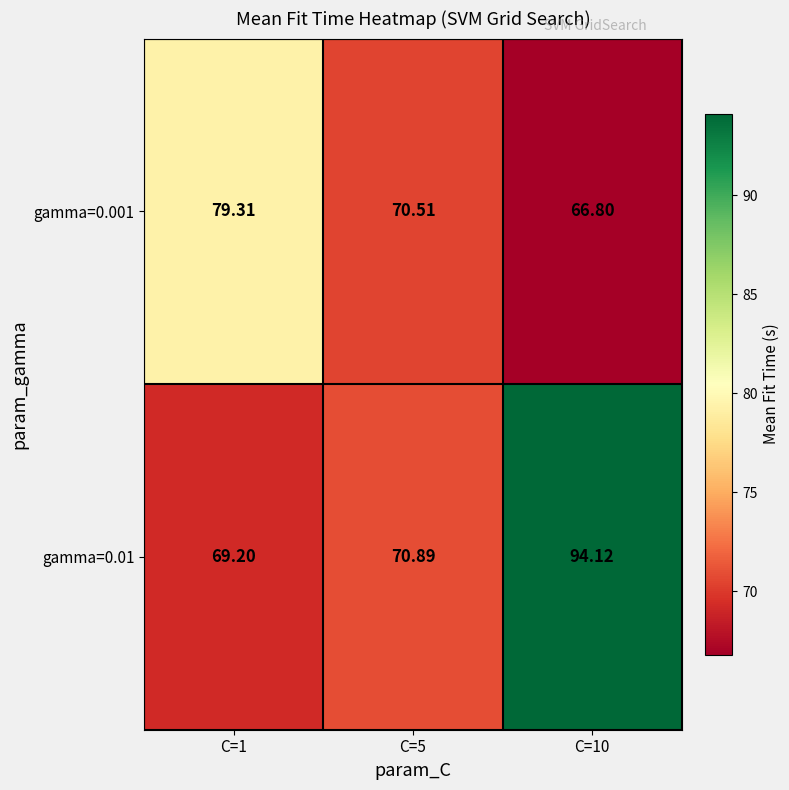

Is the value of gamma=0.001 at C=10 greater than the value of gamma=0.01 at C=1?

No